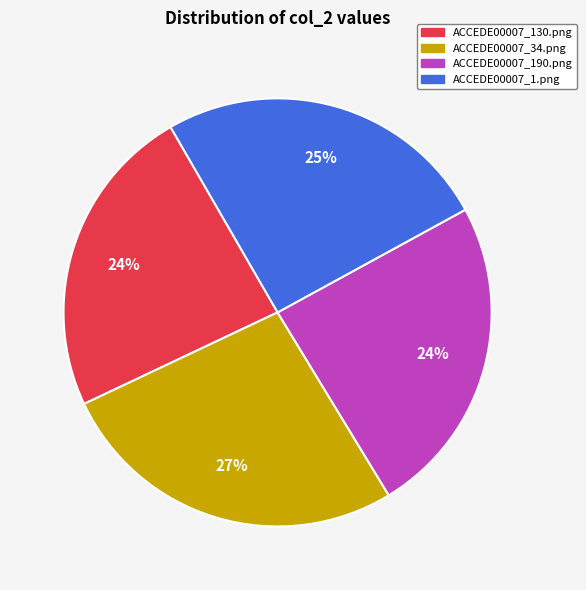

Does ACCEDE00007_34.png account for over 50% of the chart?

No